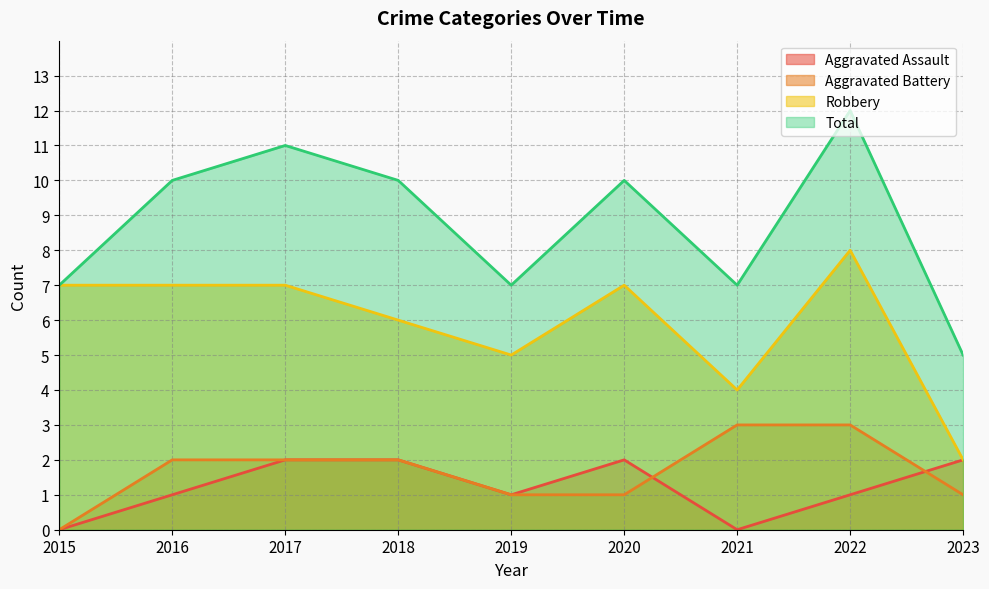

At which label is Robbery closest to 5?

2019